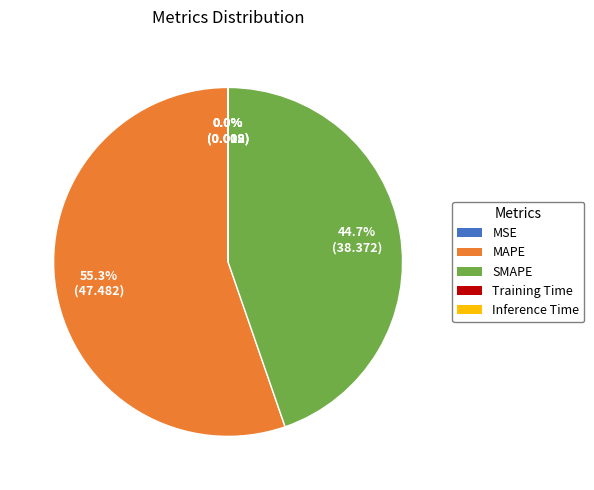

Which slice is the largest?

MAPE